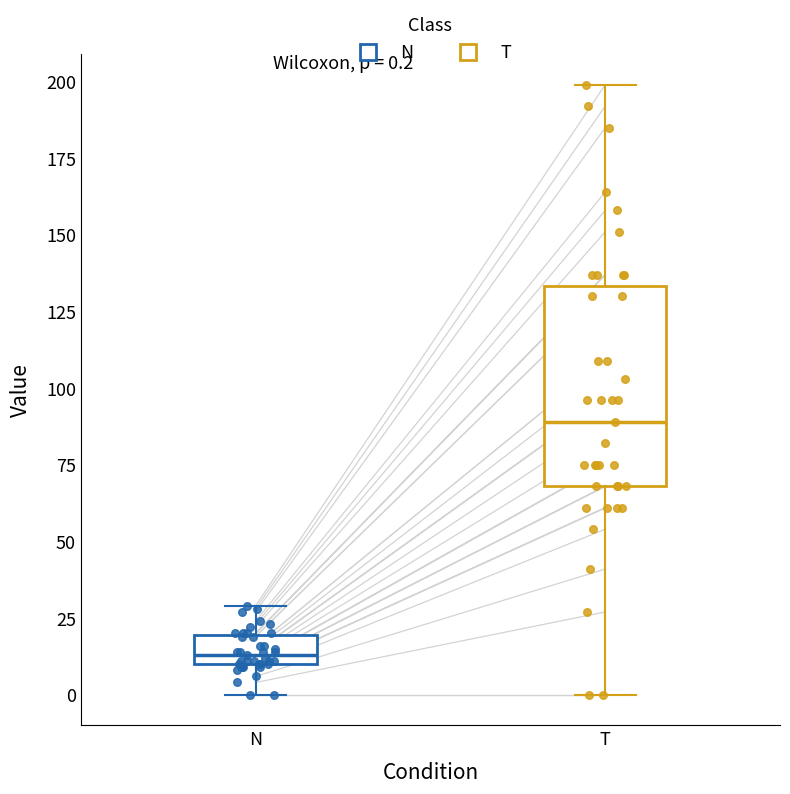

Which box's median line is the lowest?

N